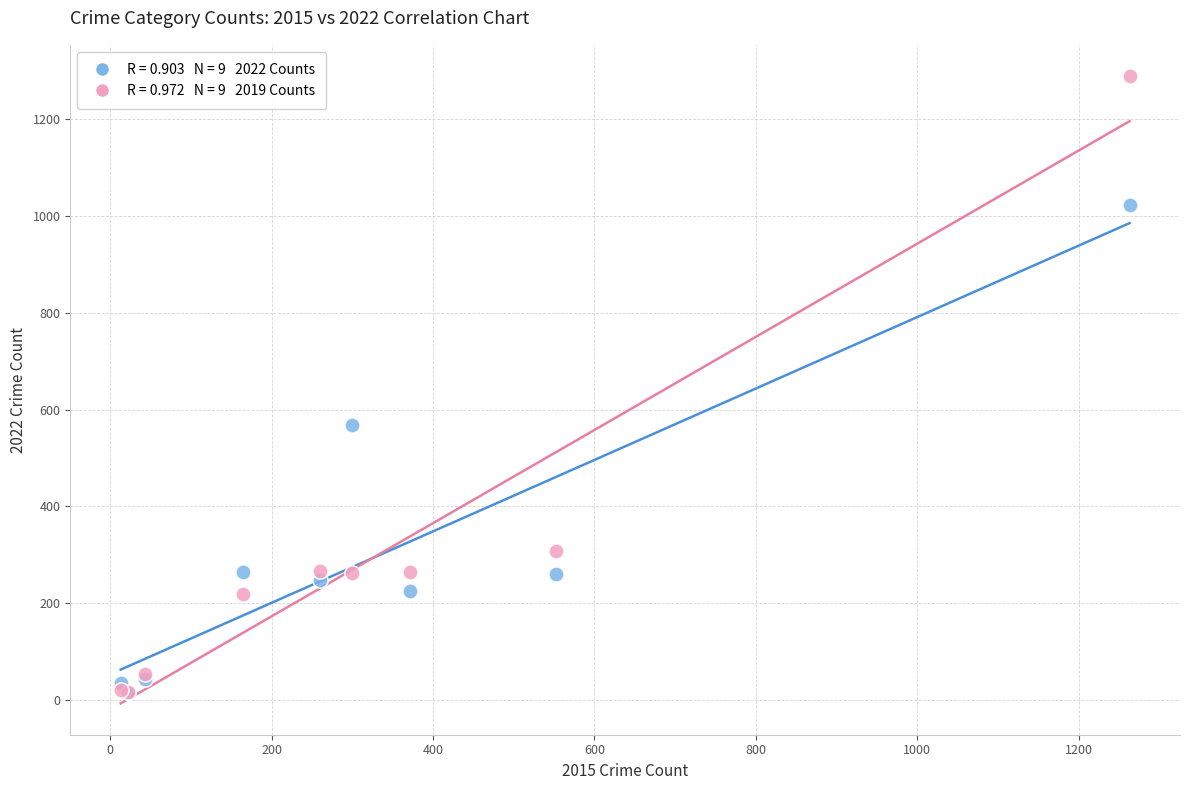

Across all series, what Y value is closest to 652?

567